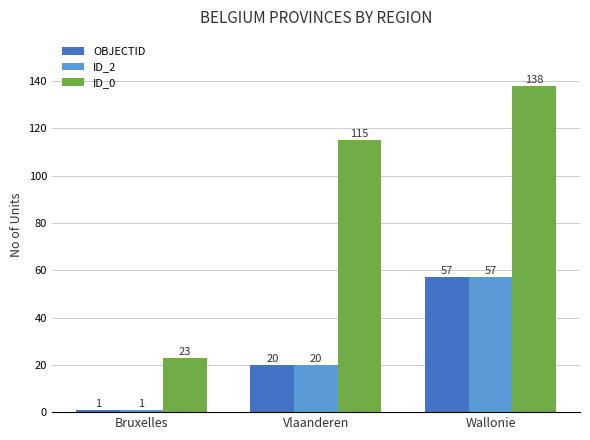

What is the sum of all ID_0 values?

276